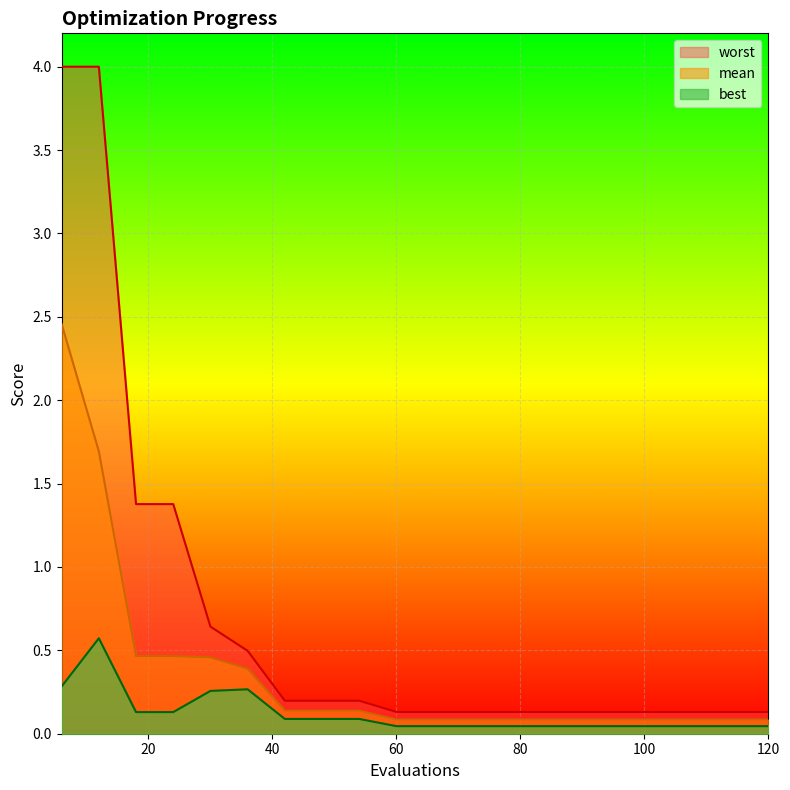

True or false: mean has more than 0 points higher than both neighbors.

False